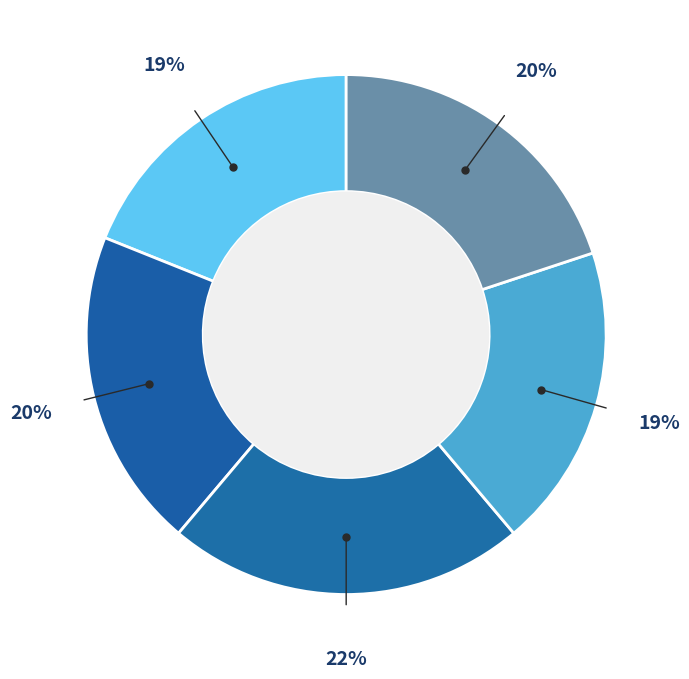

Count the number of slices in the pie.

5